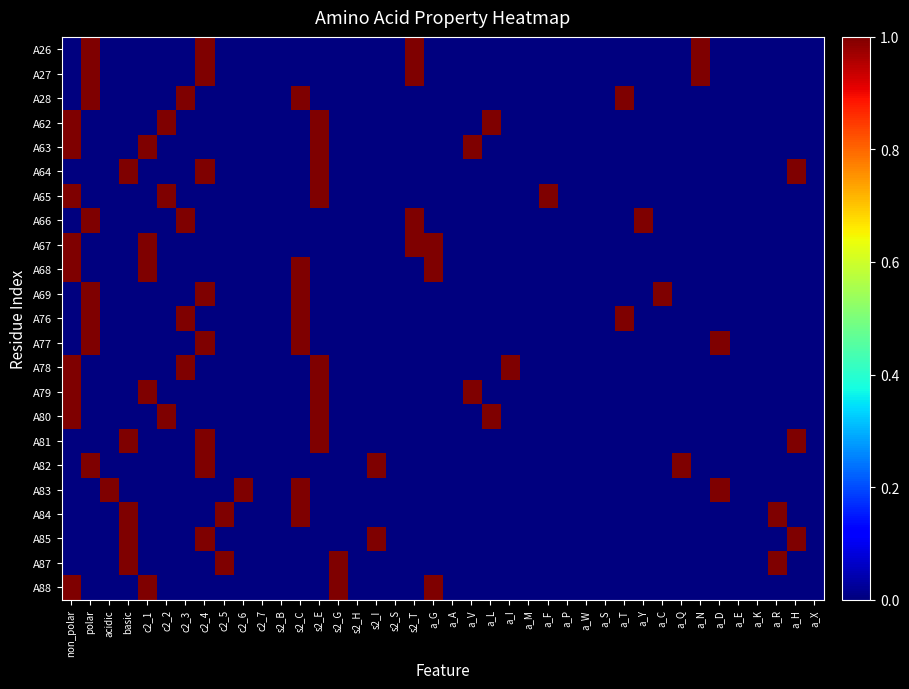

Reading left to right, transcribe all the data shown in this chart.

A26: non_polar=0	polar=1	acidic=0	basic=0	c2_1=0	c2_2=0	c2_3=0	c2_4=1	c2_5=0	c2_6=0	c2_7=0	s2_B=0	s2_C=0	s2_E=0	s2_G=0	s2_H=0	s2_I=0	s2_S=0	s2_T=1	a_G=0	a_A=0	a_V=0	a_L=0	a_I=0	a_M=0	a_F=0	a_P=0	a_W=0	a_S=0	a_T=0	a_Y=0	a_C=0	a_Q=0	a_N=1	a_D=0	a_E=0	a_K=0	a_R=0	a_H=0	a_X=0
A27: non_polar=0	polar=1	acidic=0	basic=0	c2_1=0	c2_2=0	c2_3=0	c2_4=1	c2_5=0	c2_6=0	c2_7=0	s2_B=0	s2_C=0	s2_E=0	s2_G=0	s2_H=0	s2_I=0	s2_S=0	s2_T=1	a_G=0	a_A=0	a_V=0	a_L=0	a_I=0	a_M=0	a_F=0	a_P=0	a_W=0	a_S=0	a_T=0	a_Y=0	a_C=0	a_Q=0	a_N=1	a_D=0	a_E=0	a_K=0	a_R=0	a_H=0	a_X=0
A28: non_polar=0	polar=1	acidic=0	basic=0	c2_1=0	c2_2=0	c2_3=1	c2_4=0	c2_5=0	c2_6=0	c2_7=0	s2_B=0	s2_C=1	s2_E=0	s2_G=0	s2_H=0	s2_I=0	s2_S=0	s2_T=0	a_G=0	a_A=0	a_V=0	a_L=0	a_I=0	a_M=0	a_F=0	a_P=0	a_W=0	a_S=0	a_T=1	a_Y=0	a_C=0	a_Q=0	a_N=0	a_D=0	a_E=0	a_K=0	a_R=0	a_H=0	a_X=0
A62: non_polar=1	polar=0	acidic=0	basic=0	c2_1=0	c2_2=1	c2_3=0	c2_4=0	c2_5=0	c2_6=0	c2_7=0	s2_B=0	s2_C=0	s2_E=1	s2_G=0	s2_H=0	s2_I=0	s2_S=0	s2_T=0	a_G=0	a_A=0	a_V=0	a_L=1	a_I=0	a_M=0	a_F=0	a_P=0	a_W=0	a_S=0	a_T=0	a_Y=0	a_C=0	a_Q=0	a_N=0	a_D=0	a_E=0	a_K=0	a_R=0	a_H=0	a_X=0
A63: non_polar=1	polar=0	acidic=0	basic=0	c2_1=1	c2_2=0	c2_3=0	c2_4=0	c2_5=0	c2_6=0	c2_7=0	s2_B=0	s2_C=0	s2_E=1	s2_G=0	s2_H=0	s2_I=0	s2_S=0	s2_T=0	a_G=0	a_A=0	a_V=1	a_L=0	a_I=0	a_M=0	a_F=0	a_P=0	a_W=0	a_S=0	a_T=0	a_Y=0	a_C=0	a_Q=0	a_N=0	a_D=0	a_E=0	a_K=0	a_R=0	a_H=0	a_X=0
A64: non_polar=0	polar=0	acidic=0	basic=1	c2_1=0	c2_2=0	c2_3=0	c2_4=1	c2_5=0	c2_6=0	c2_7=0	s2_B=0	s2_C=0	s2_E=1	s2_G=0	s2_H=0	s2_I=0	s2_S=0	s2_T=0	a_G=0	a_A=0	a_V=0	a_L=0	a_I=0	a_M=0	a_F=0	a_P=0	a_W=0	a_S=0	a_T=0	a_Y=0	a_C=0	a_Q=0	a_N=0	a_D=0	a_E=0	a_K=0	a_R=0	a_H=1	a_X=0
A65: non_polar=1	polar=0	acidic=0	basic=0	c2_1=0	c2_2=1	c2_3=0	c2_4=0	c2_5=0	c2_6=0	c2_7=0	s2_B=0	s2_C=0	s2_E=1	s2_G=0	s2_H=0	s2_I=0	s2_S=0	s2_T=0	a_G=0	a_A=0	a_V=0	a_L=0	a_I=0	a_M=0	a_F=1	a_P=0	a_W=0	a_S=0	a_T=0	a_Y=0	a_C=0	a_Q=0	a_N=0	a_D=0	a_E=0	a_K=0	a_R=0	a_H=0	a_X=0
A66: non_polar=0	polar=1	acidic=0	basic=0	c2_1=0	c2_2=0	c2_3=1	c2_4=0	c2_5=0	c2_6=0	c2_7=0	s2_B=0	s2_C=0	s2_E=0	s2_G=0	s2_H=0	s2_I=0	s2_S=0	s2_T=1	a_G=0	a_A=0	a_V=0	a_L=0	a_I=0	a_M=0	a_F=0	a_P=0	a_W=0	a_S=0	a_T=0	a_Y=1	a_C=0	a_Q=0	a_N=0	a_D=0	a_E=0	a_K=0	a_R=0	a_H=0	a_X=0
A67: non_polar=1	polar=0	acidic=0	basic=0	c2_1=1	c2_2=0	c2_3=0	c2_4=0	c2_5=0	c2_6=0	c2_7=0	s2_B=0	s2_C=0	s2_E=0	s2_G=0	s2_H=0	s2_I=0	s2_S=0	s2_T=1	a_G=1	a_A=0	a_V=0	a_L=0	a_I=0	a_M=0	a_F=0	a_P=0	a_W=0	a_S=0	a_T=0	a_Y=0	a_C=0	a_Q=0	a_N=0	a_D=0	a_E=0	a_K=0	a_R=0	a_H=0	a_X=0
A68: non_polar=1	polar=0	acidic=0	basic=0	c2_1=1	c2_2=0	c2_3=0	c2_4=0	c2_5=0	c2_6=0	c2_7=0	s2_B=0	s2_C=1	s2_E=0	s2_G=0	s2_H=0	s2_I=0	s2_S=0	s2_T=0	a_G=1	a_A=0	a_V=0	a_L=0	a_I=0	a_M=0	a_F=0	a_P=0	a_W=0	a_S=0	a_T=0	a_Y=0	a_C=0	a_Q=0	a_N=0	a_D=0	a_E=0	a_K=0	a_R=0	a_H=0	a_X=0
A69: non_polar=0	polar=1	acidic=0	basic=0	c2_1=0	c2_2=0	c2_3=0	c2_4=1	c2_5=0	c2_6=0	c2_7=0	s2_B=0	s2_C=1	s2_E=0	s2_G=0	s2_H=0	s2_I=0	s2_S=0	s2_T=0	a_G=0	a_A=0	a_V=0	a_L=0	a_I=0	a_M=0	a_F=0	a_P=0	a_W=0	a_S=0	a_T=0	a_Y=0	a_C=1	a_Q=0	a_N=0	a_D=0	a_E=0	a_K=0	a_R=0	a_H=0	a_X=0
A76: non_polar=0	polar=1	acidic=0	basic=0	c2_1=0	c2_2=0	c2_3=1	c2_4=0	c2_5=0	c2_6=0	c2_7=0	s2_B=0	s2_C=1	s2_E=0	s2_G=0	s2_H=0	s2_I=0	s2_S=0	s2_T=0	a_G=0	a_A=0	a_V=0	a_L=0	a_I=0	a_M=0	a_F=0	a_P=0	a_W=0	a_S=0	a_T=1	a_Y=0	a_C=0	a_Q=0	a_N=0	a_D=0	a_E=0	a_K=0	a_R=0	a_H=0	a_X=0
A77: non_polar=0	polar=1	acidic=0	basic=0	c2_1=0	c2_2=0	c2_3=0	c2_4=1	c2_5=0	c2_6=0	c2_7=0	s2_B=0	s2_C=1	s2_E=0	s2_G=0	s2_H=0	s2_I=0	s2_S=0	s2_T=0	a_G=0	a_A=0	a_V=0	a_L=0	a_I=0	a_M=0	a_F=0	a_P=0	a_W=0	a_S=0	a_T=0	a_Y=0	a_C=0	a_Q=0	a_N=0	a_D=1	a_E=0	a_K=0	a_R=0	a_H=0	a_X=0
A78: non_polar=1	polar=0	acidic=0	basic=0	c2_1=0	c2_2=0	c2_3=1	c2_4=0	c2_5=0	c2_6=0	c2_7=0	s2_B=0	s2_C=0	s2_E=1	s2_G=0	s2_H=0	s2_I=0	s2_S=0	s2_T=0	a_G=0	a_A=0	a_V=0	a_L=0	a_I=1	a_M=0	a_F=0	a_P=0	a_W=0	a_S=0	a_T=0	a_Y=0	a_C=0	a_Q=0	a_N=0	a_D=0	a_E=0	a_K=0	a_R=0	a_H=0	a_X=0
A79: non_polar=1	polar=0	acidic=0	basic=0	c2_1=1	c2_2=0	c2_3=0	c2_4=0	c2_5=0	c2_6=0	c2_7=0	s2_B=0	s2_C=0	s2_E=1	s2_G=0	s2_H=0	s2_I=0	s2_S=0	s2_T=0	a_G=0	a_A=0	a_V=1	a_L=0	a_I=0	a_M=0	a_F=0	a_P=0	a_W=0	a_S=0	a_T=0	a_Y=0	a_C=0	a_Q=0	a_N=0	a_D=0	a_E=0	a_K=0	a_R=0	a_H=0	a_X=0
A80: non_polar=1	polar=0	acidic=0	basic=0	c2_1=0	c2_2=1	c2_3=0	c2_4=0	c2_5=0	c2_6=0	c2_7=0	s2_B=0	s2_C=0	s2_E=1	s2_G=0	s2_H=0	s2_I=0	s2_S=0	s2_T=0	a_G=0	a_A=0	a_V=0	a_L=1	a_I=0	a_M=0	a_F=0	a_P=0	a_W=0	a_S=0	a_T=0	a_Y=0	a_C=0	a_Q=0	a_N=0	a_D=0	a_E=0	a_K=0	a_R=0	a_H=0	a_X=0
A81: non_polar=0	polar=0	acidic=0	basic=1	c2_1=0	c2_2=0	c2_3=0	c2_4=1	c2_5=0	c2_6=0	c2_7=0	s2_B=0	s2_C=0	s2_E=1	s2_G=0	s2_H=0	s2_I=0	s2_S=0	s2_T=0	a_G=0	a_A=0	a_V=0	a_L=0	a_I=0	a_M=0	a_F=0	a_P=0	a_W=0	a_S=0	a_T=0	a_Y=0	a_C=0	a_Q=0	a_N=0	a_D=0	a_E=0	a_K=0	a_R=0	a_H=1	a_X=0
A82: non_polar=0	polar=1	acidic=0	basic=0	c2_1=0	c2_2=0	c2_3=0	c2_4=1	c2_5=0	c2_6=0	c2_7=0	s2_B=0	s2_C=0	s2_E=0	s2_G=0	s2_H=0	s2_I=1	s2_S=0	s2_T=0	a_G=0	a_A=0	a_V=0	a_L=0	a_I=0	a_M=0	a_F=0	a_P=0	a_W=0	a_S=0	a_T=0	a_Y=0	a_C=0	a_Q=1	a_N=0	a_D=0	a_E=0	a_K=0	a_R=0	a_H=0	a_X=0
A83: non_polar=0	polar=0	acidic=1	basic=0	c2_1=0	c2_2=0	c2_3=0	c2_4=0	c2_5=0	c2_6=1	c2_7=0	s2_B=0	s2_C=1	s2_E=0	s2_G=0	s2_H=0	s2_I=0	s2_S=0	s2_T=0	a_G=0	a_A=0	a_V=0	a_L=0	a_I=0	a_M=0	a_F=0	a_P=0	a_W=0	a_S=0	a_T=0	a_Y=0	a_C=0	a_Q=0	a_N=0	a_D=1	a_E=0	a_K=0	a_R=0	a_H=0	a_X=0
A84: non_polar=0	polar=0	acidic=0	basic=1	c2_1=0	c2_2=0	c2_3=0	c2_4=0	c2_5=1	c2_6=0	c2_7=0	s2_B=0	s2_C=1	s2_E=0	s2_G=0	s2_H=0	s2_I=0	s2_S=0	s2_T=0	a_G=0	a_A=0	a_V=0	a_L=0	a_I=0	a_M=0	a_F=0	a_P=0	a_W=0	a_S=0	a_T=0	a_Y=0	a_C=0	a_Q=0	a_N=0	a_D=0	a_E=0	a_K=0	a_R=1	a_H=0	a_X=0
A85: non_polar=0	polar=0	acidic=0	basic=1	c2_1=0	c2_2=0	c2_3=0	c2_4=1	c2_5=0	c2_6=0	c2_7=0	s2_B=0	s2_C=0	s2_E=0	s2_G=0	s2_H=0	s2_I=1	s2_S=0	s2_T=0	a_G=0	a_A=0	a_V=0	a_L=0	a_I=0	a_M=0	a_F=0	a_P=0	a_W=0	a_S=0	a_T=0	a_Y=0	a_C=0	a_Q=0	a_N=0	a_D=0	a_E=0	a_K=0	a_R=0	a_H=1	a_X=0
A87: non_polar=0	polar=0	acidic=0	basic=1	c2_1=0	c2_2=0	c2_3=0	c2_4=0	c2_5=1	c2_6=0	c2_7=0	s2_B=0	s2_C=0	s2_E=0	s2_G=1	s2_H=0	s2_I=0	s2_S=0	s2_T=0	a_G=0	a_A=0	a_V=0	a_L=0	a_I=0	a_M=0	a_F=0	a_P=0	a_W=0	a_S=0	a_T=0	a_Y=0	a_C=0	a_Q=0	a_N=0	a_D=0	a_E=0	a_K=0	a_R=1	a_H=0	a_X=0
A88: non_polar=1	polar=0	acidic=0	basic=0	c2_1=1	c2_2=0	c2_3=0	c2_4=0	c2_5=0	c2_6=0	c2_7=0	s2_B=0	s2_C=0	s2_E=0	s2_G=1	s2_H=0	s2_I=0	s2_S=0	s2_T=0	a_G=1	a_A=0	a_V=0	a_L=0	a_I=0	a_M=0	a_F=0	a_P=0	a_W=0	a_S=0	a_T=0	a_Y=0	a_C=0	a_Q=0	a_N=0	a_D=0	a_E=0	a_K=0	a_R=0	a_H=0	a_X=0